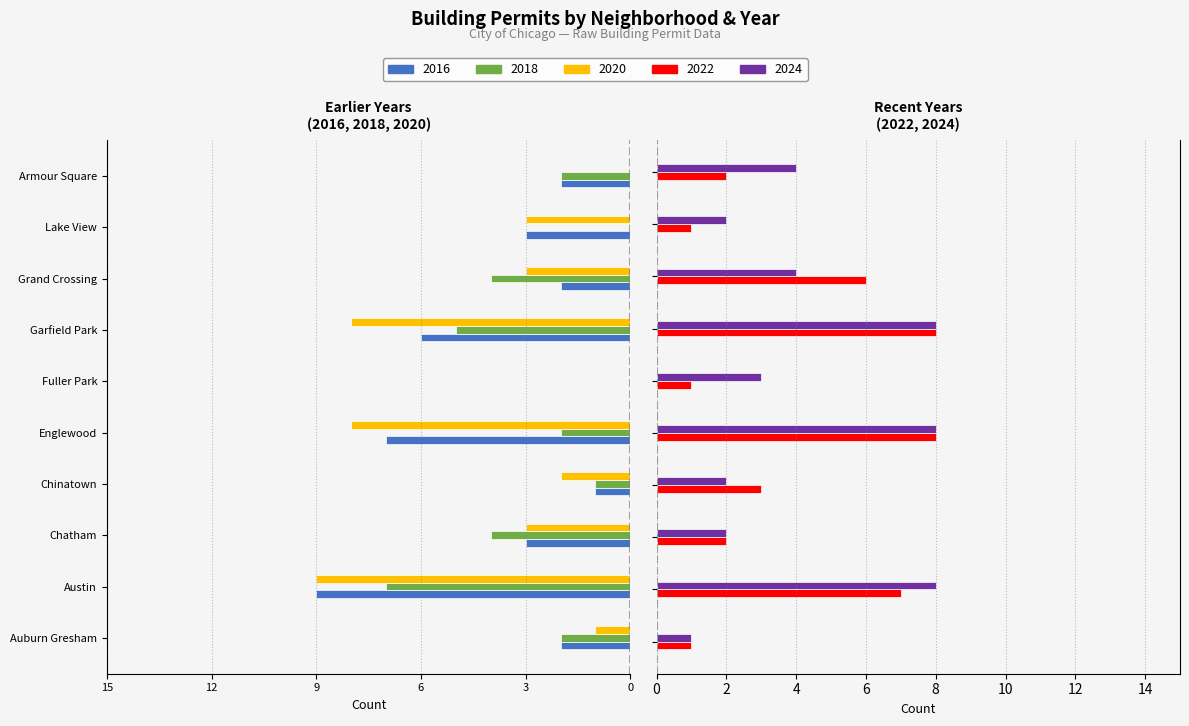

How many groups of bars are there?

10